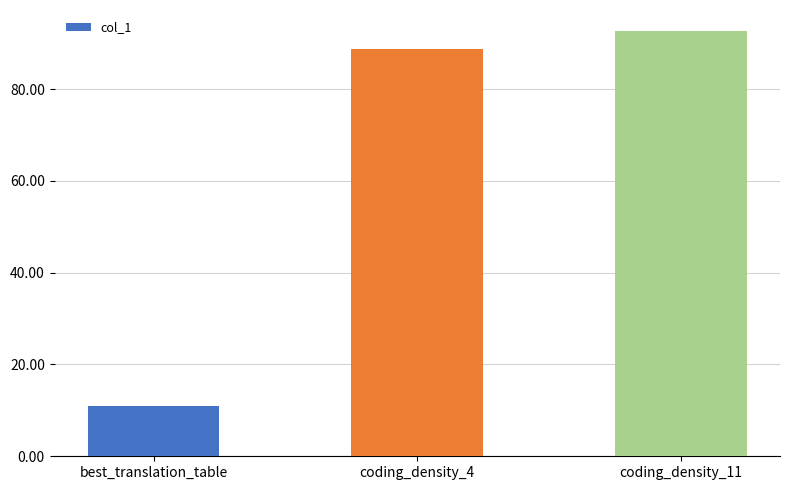

What is the ratio of the value at coding_density_11 to the value at best_translation_table?

8.4